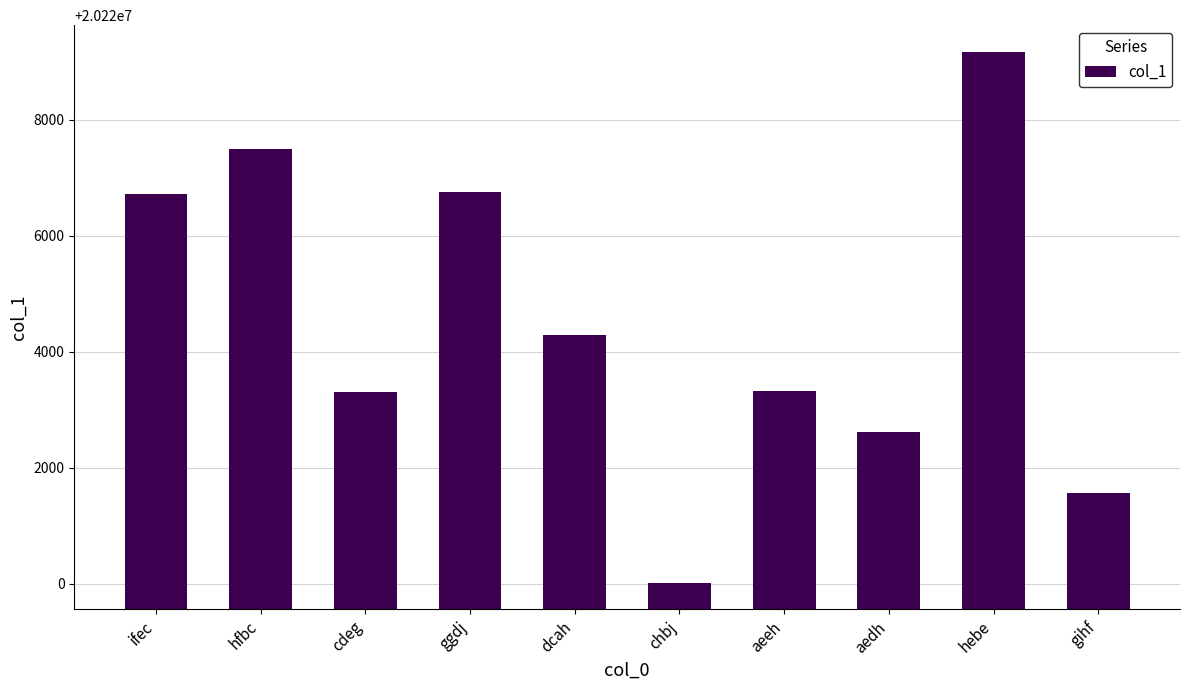

What is the sum of the values at gihf and cdeg?

40444875